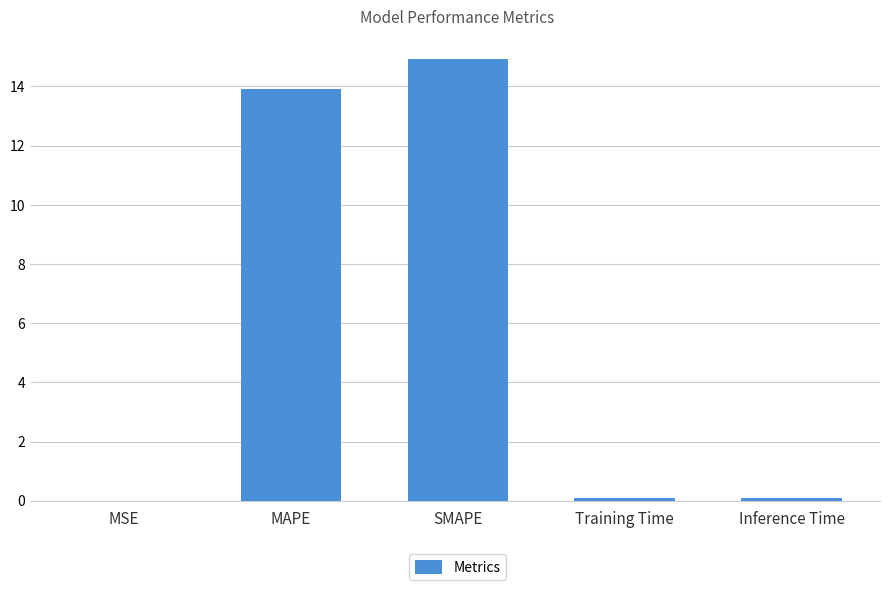

The value at SMAPE is 25.8. True or false?

False